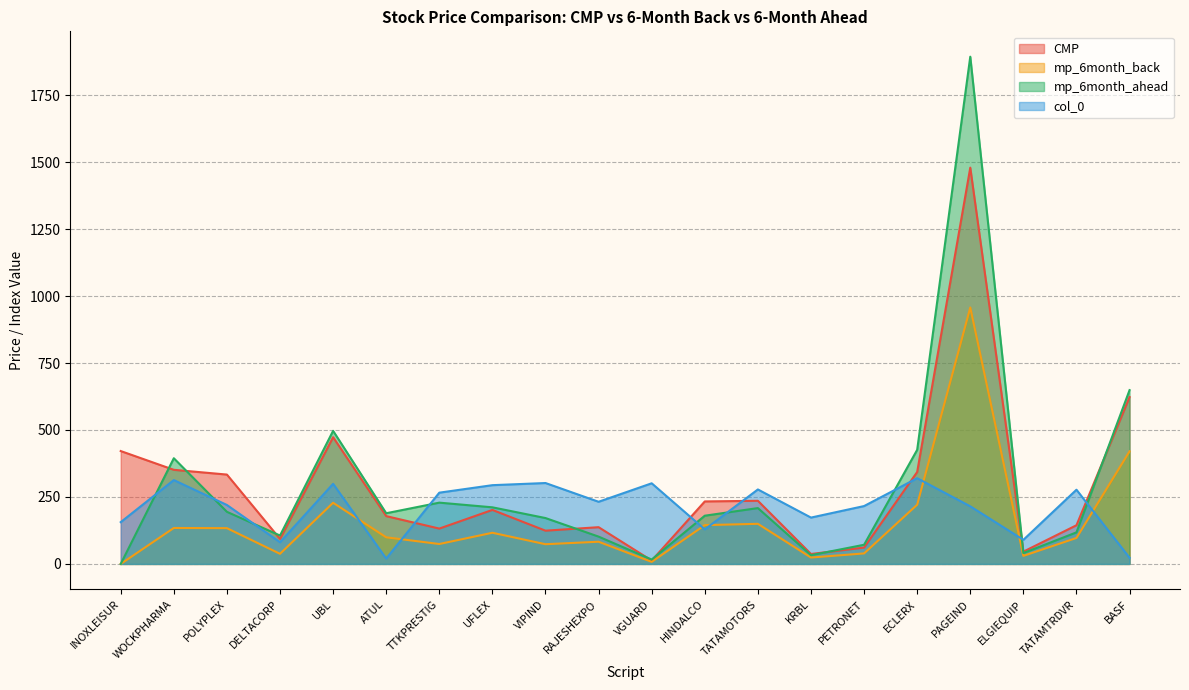

Which category has the highest value in the mp_6month_ahead series?

PAGEIND